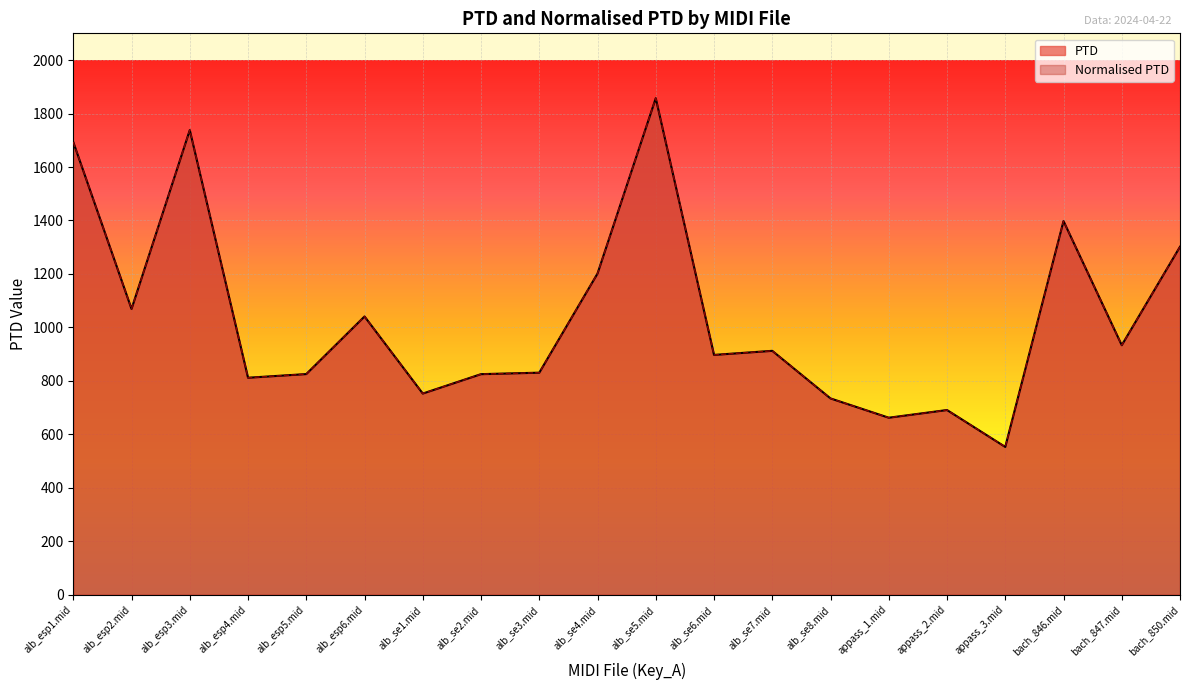

At which category does PTD reach its first local valley?

alb_esp2.mid